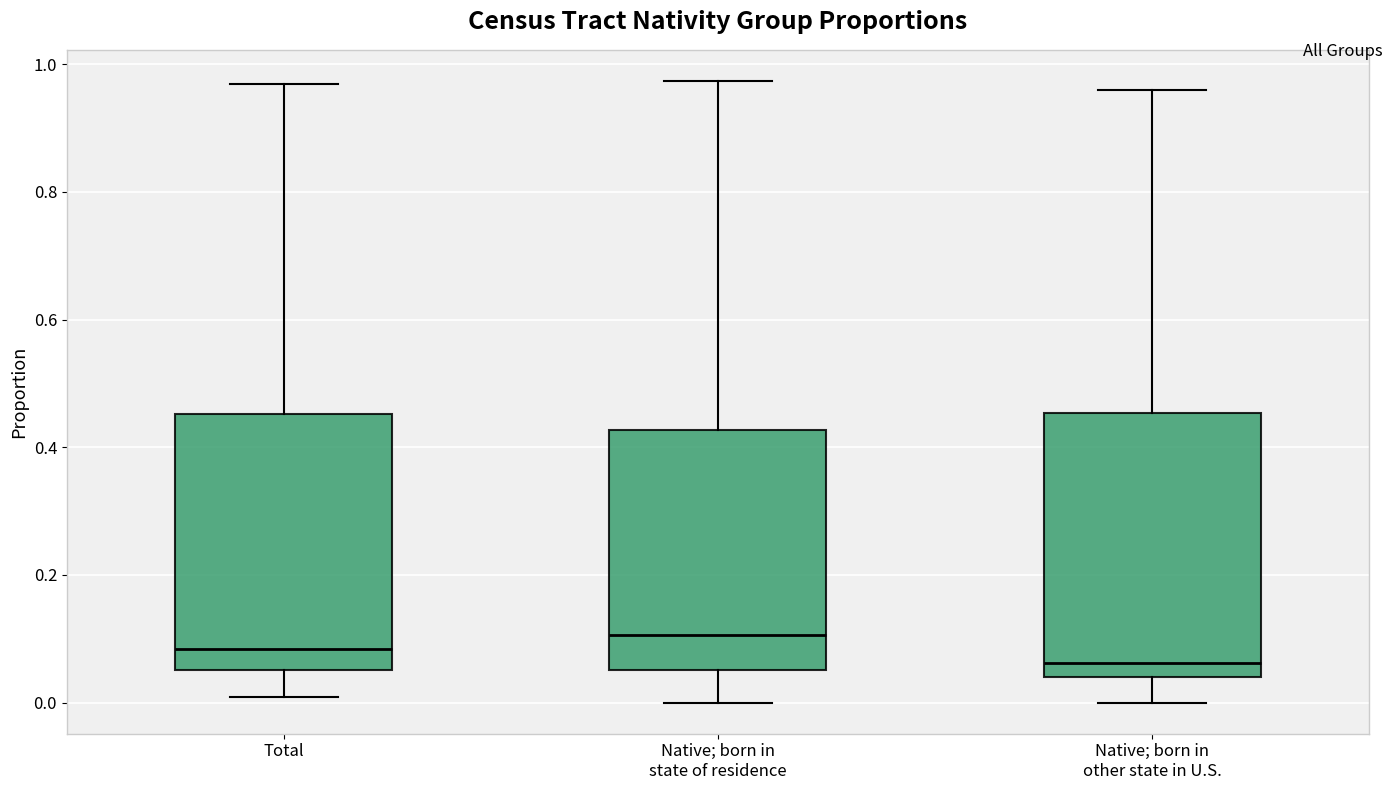

Where is the lower edge of the box for Native; born in other state in U.S. on the y-axis? The values are not printed on the chart, so give them approximately, as read against the axis.

0.04